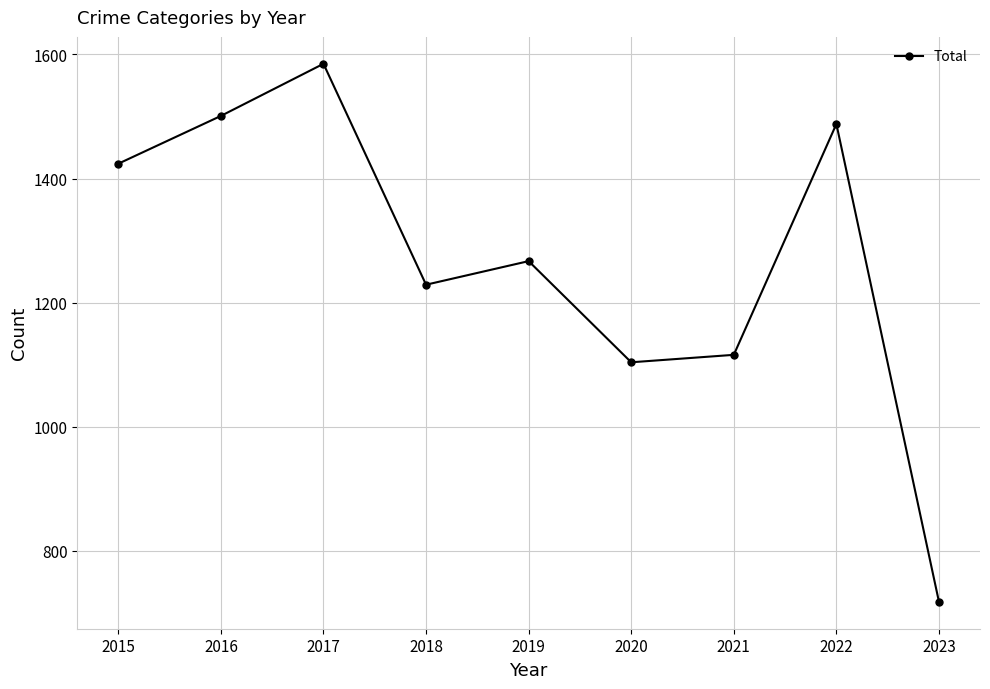

What is the ratio of the value at 2023 to the value at 2022?

0.5